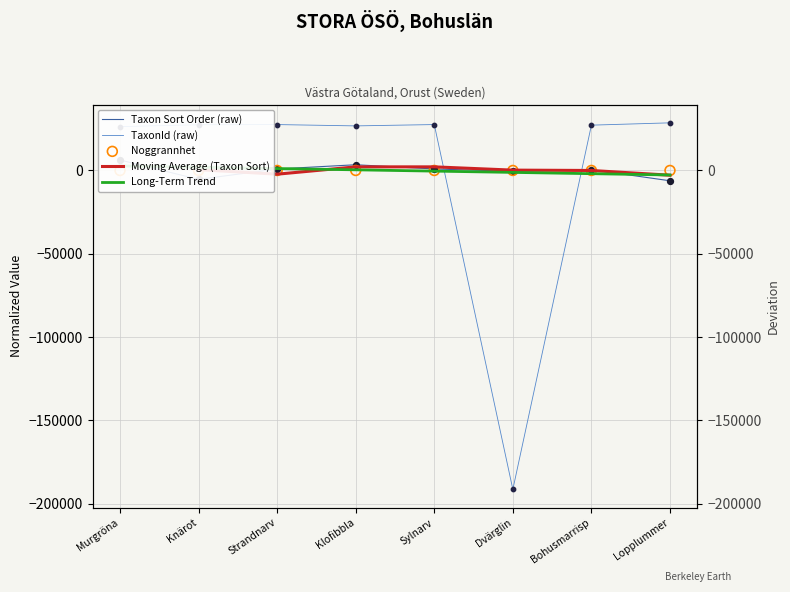

Which series has the largest total across all categories?

Long-Term Trend